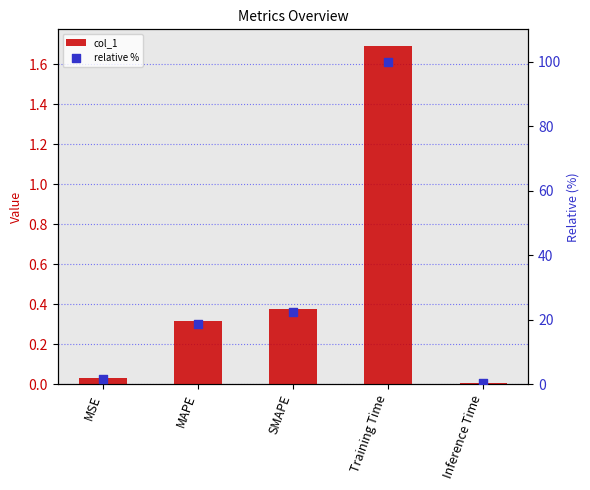

Which series reaches the minimum Y coordinate?

col_1